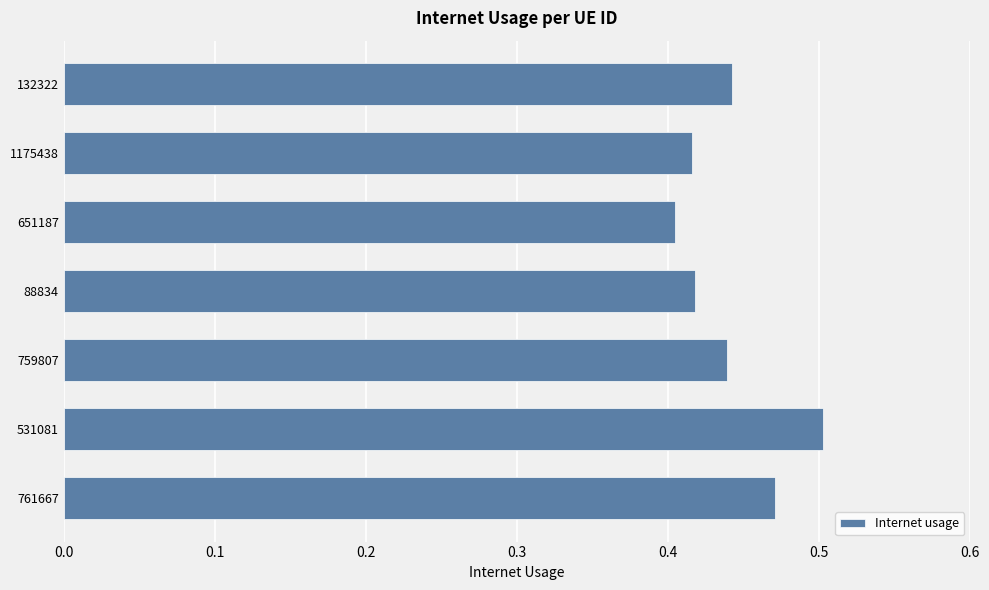

What is the difference between the second highest and minimum values?

0.1